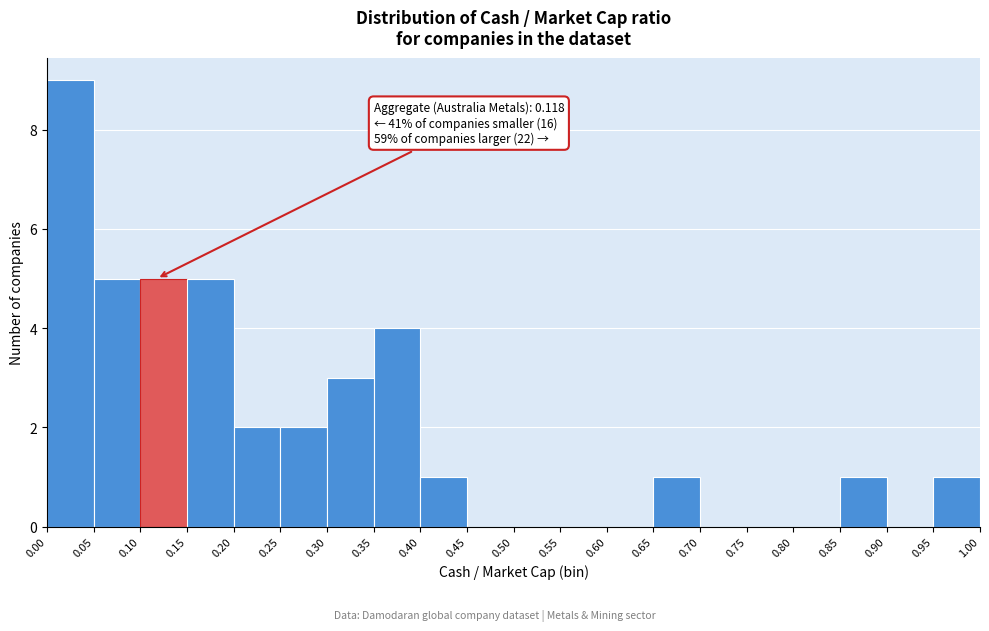

Over which range of the x-axis is the bar tallest?

0.00 to 0.05